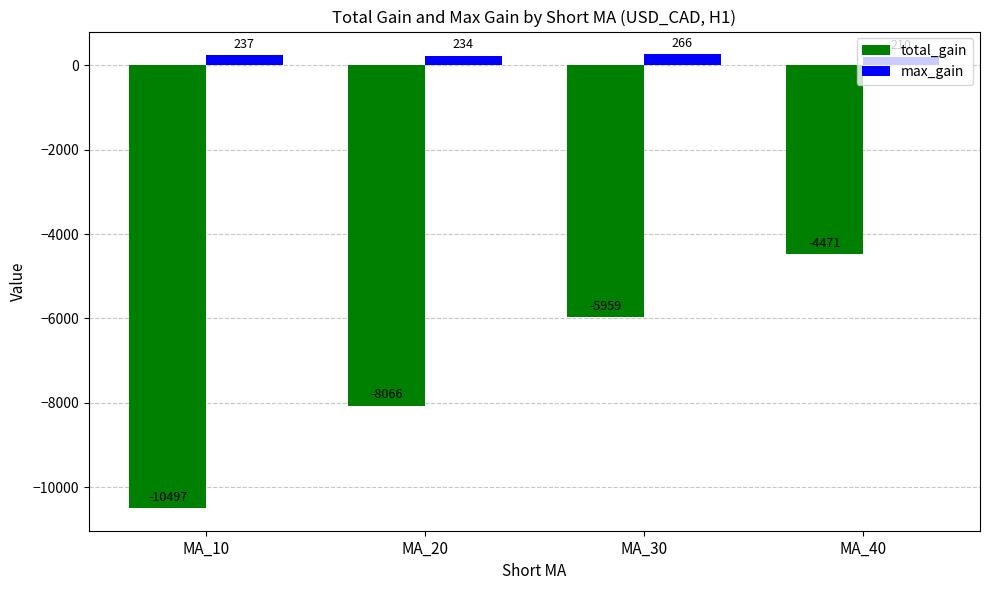

What is the minimum value shown in the chart?

-10497